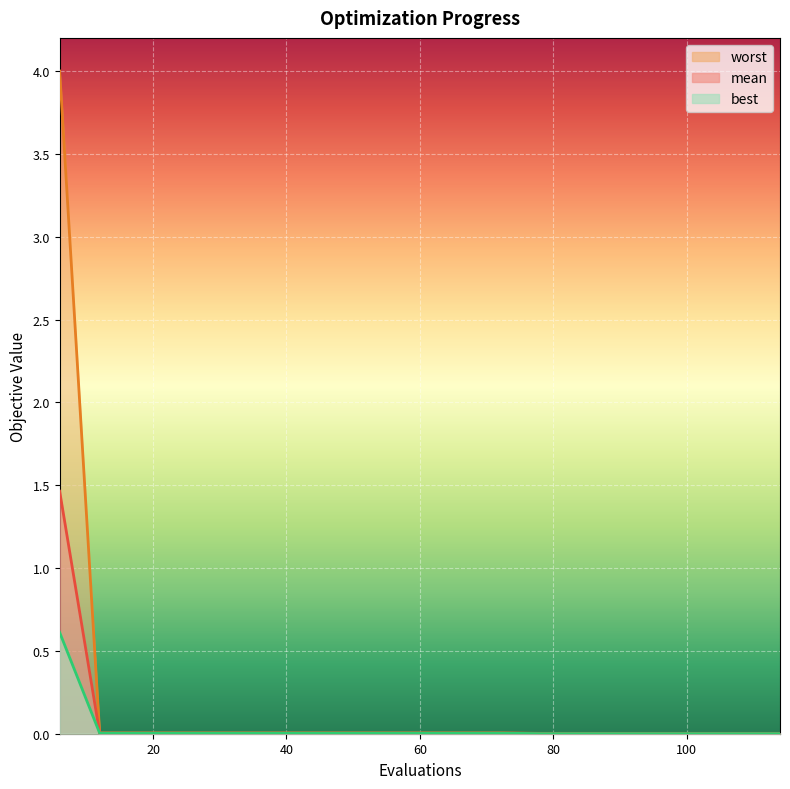

The worst series shows 0.0 at 72. True or false?

True